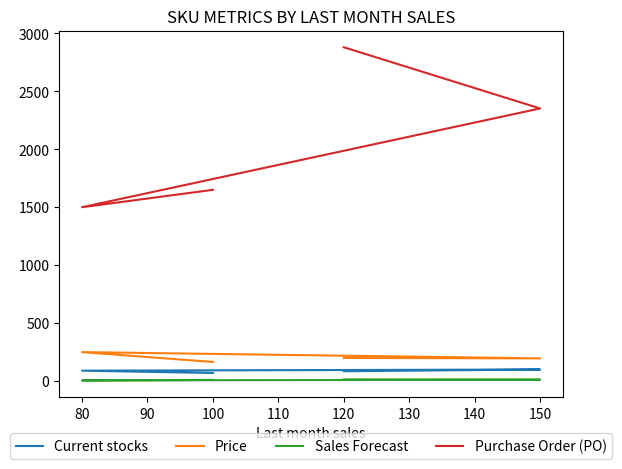

List the series in order of their peak value, highest first.

Purchase Order (PO), Price, Current stocks, Sales Forecast